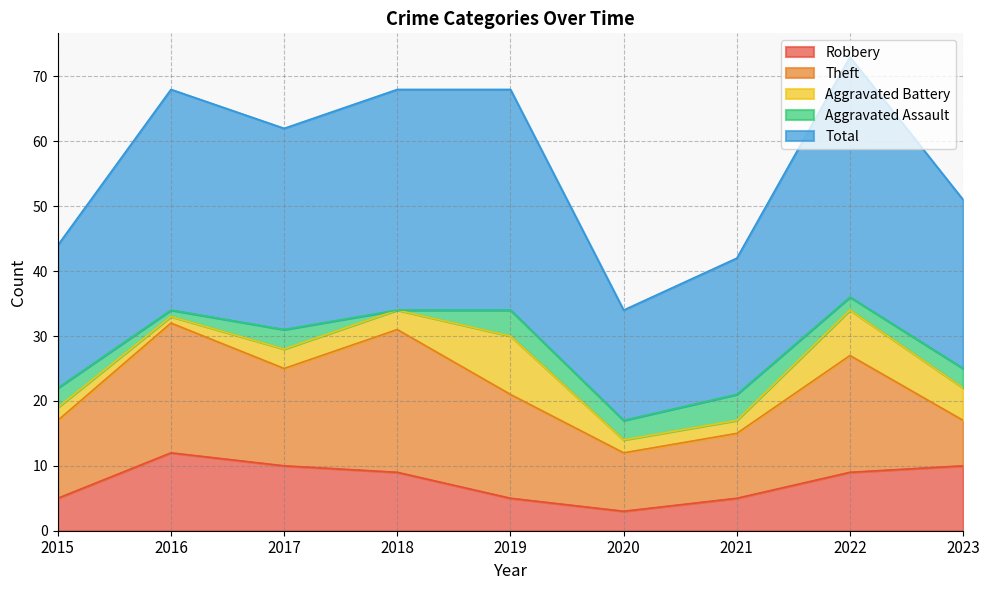

List the labels in order of Robbery value, smallest first.

2020, 2015, 2019, 2021, 2018, 2022, 2017, 2023, 2016